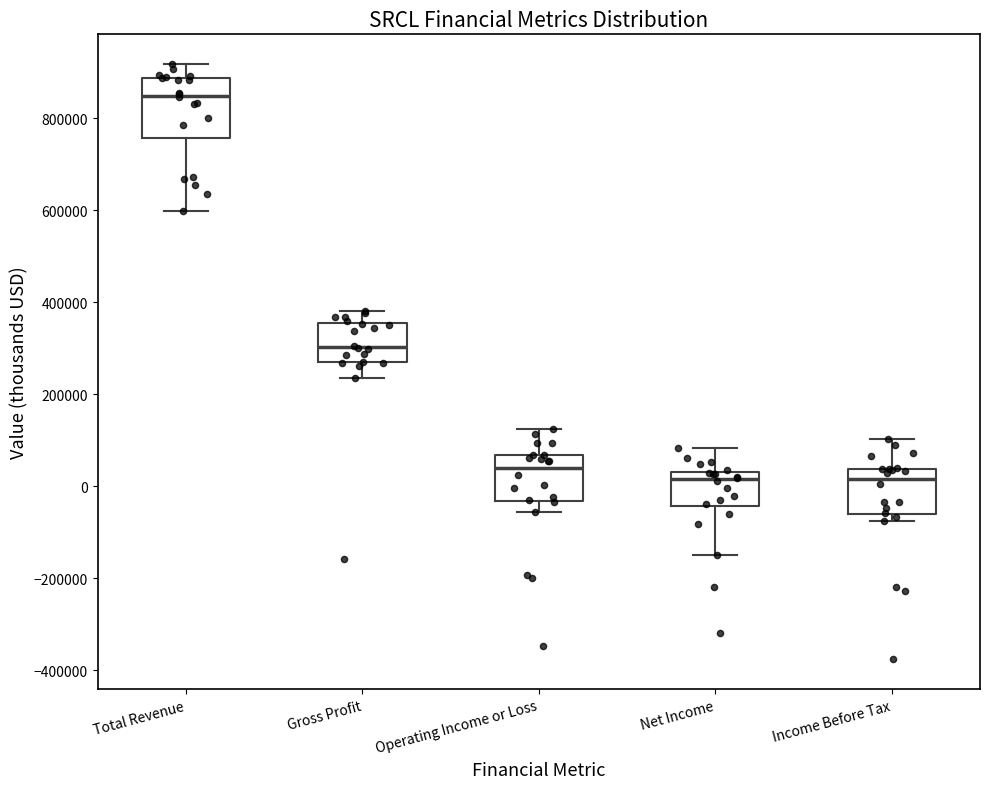

Reading left to right, transcribe this box plot: for each box, give where its median line is, the range the box spans, and where its two whiskers end, as read against the y-axis. The values are not printed on the chart, so give them approximately, as read against the axis.

Total Revenue: median 840000, box 760000 to 880000, whiskers 600000 to 920000
Gross Profit: median 300000, box 260000 to 360000, whiskers 240000 to 380000
Operating Income or Loss: median 40000, box -40000 to 60000, whiskers -60000 to 120000
Net Income: median 20000, box -40000 to 40000, whiskers -140000 to 80000
Income Before Tax: median 20000, box -60000 to 40000, whiskers -80000 to 100000